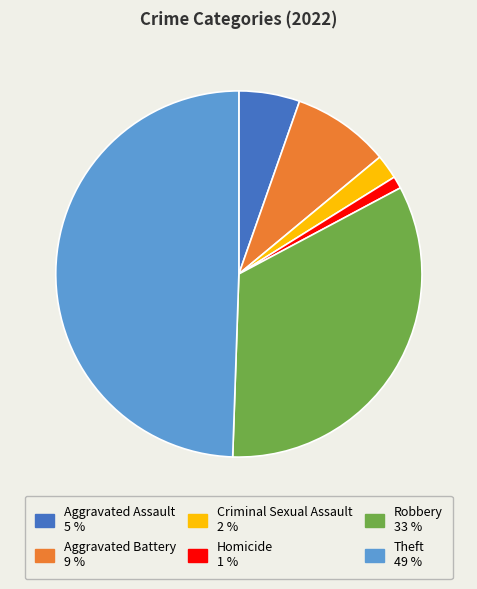

Does any single category account for the majority?

No